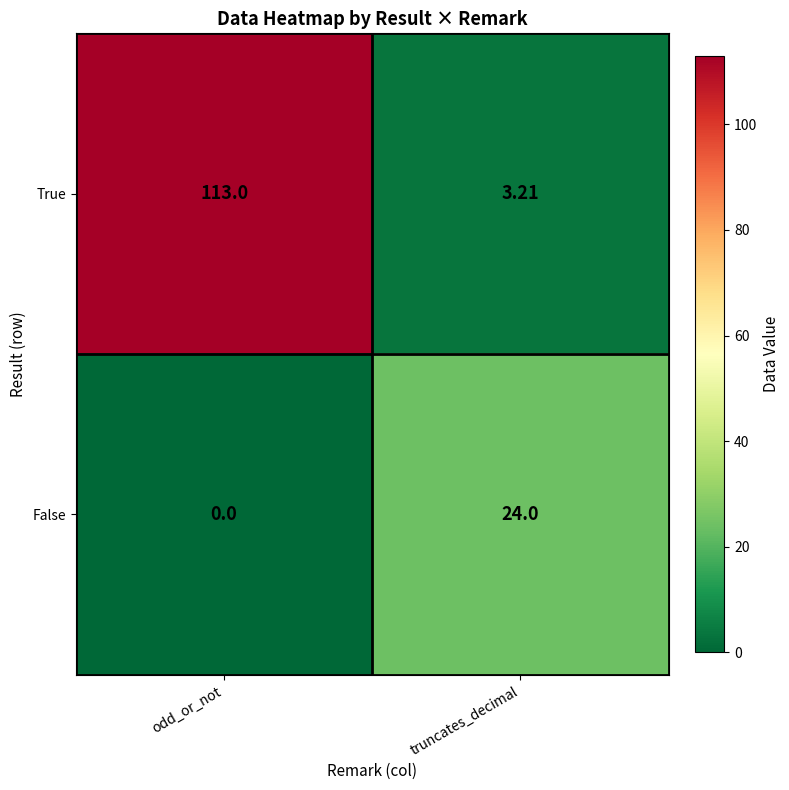

Where is False nearest to the value 12?

odd_or_not